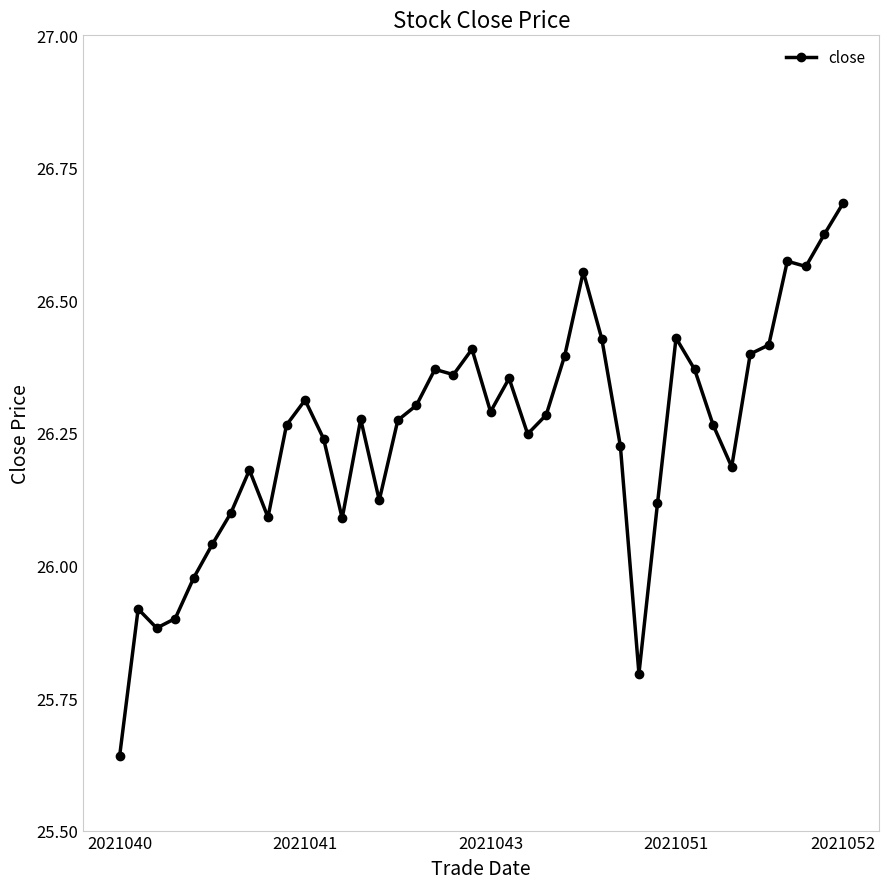

True or false: the data has more than 0 interior local peaks.

True